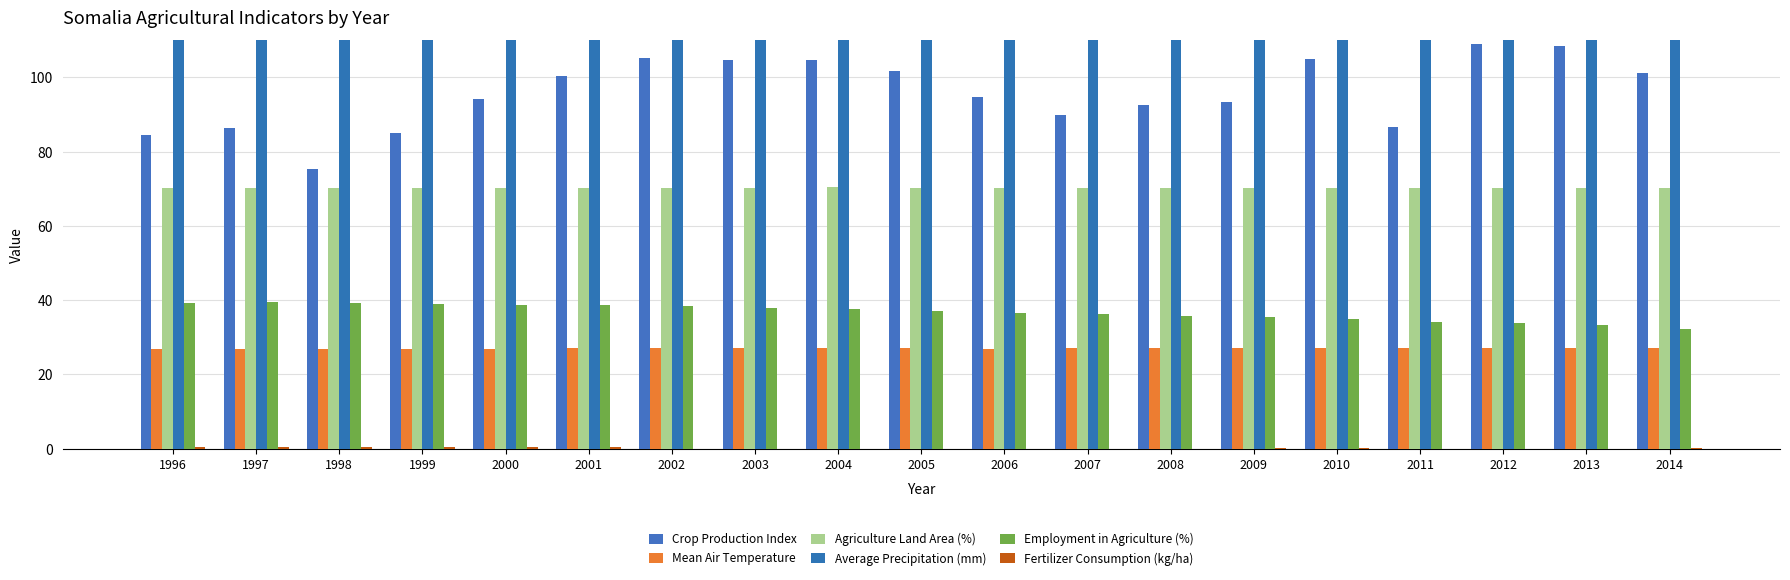

True or false: Agriculture Land Area (%) has a value of 32.0 at 2008.

False